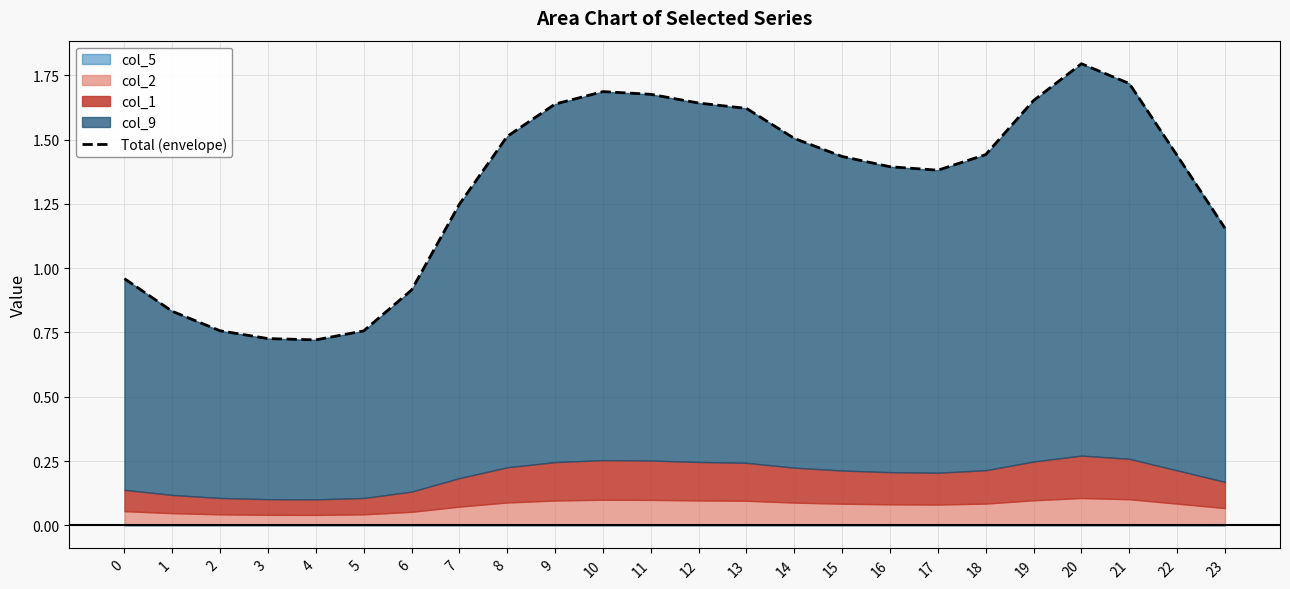

Reading right to left, list all the values displayed in this chart.

23=1.2	22=1.4	21=1.7	20=1.8	19=1.7	18=1.4	17=1.4	16=1.4	15=1.4	14=1.5	13=1.6	12=1.6	11=1.7	10=1.7	9=1.6	8=1.5	7=1.2	6=0.9	5=0.8	4=0.7	3=0.7	2=0.8	1=0.8	0=1.0